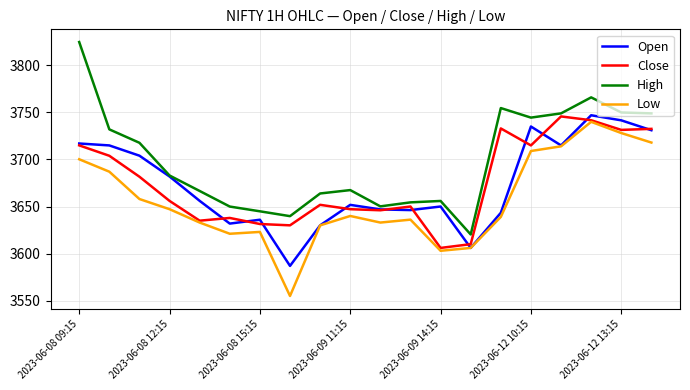

Which series has the largest range (max minus min)?

High